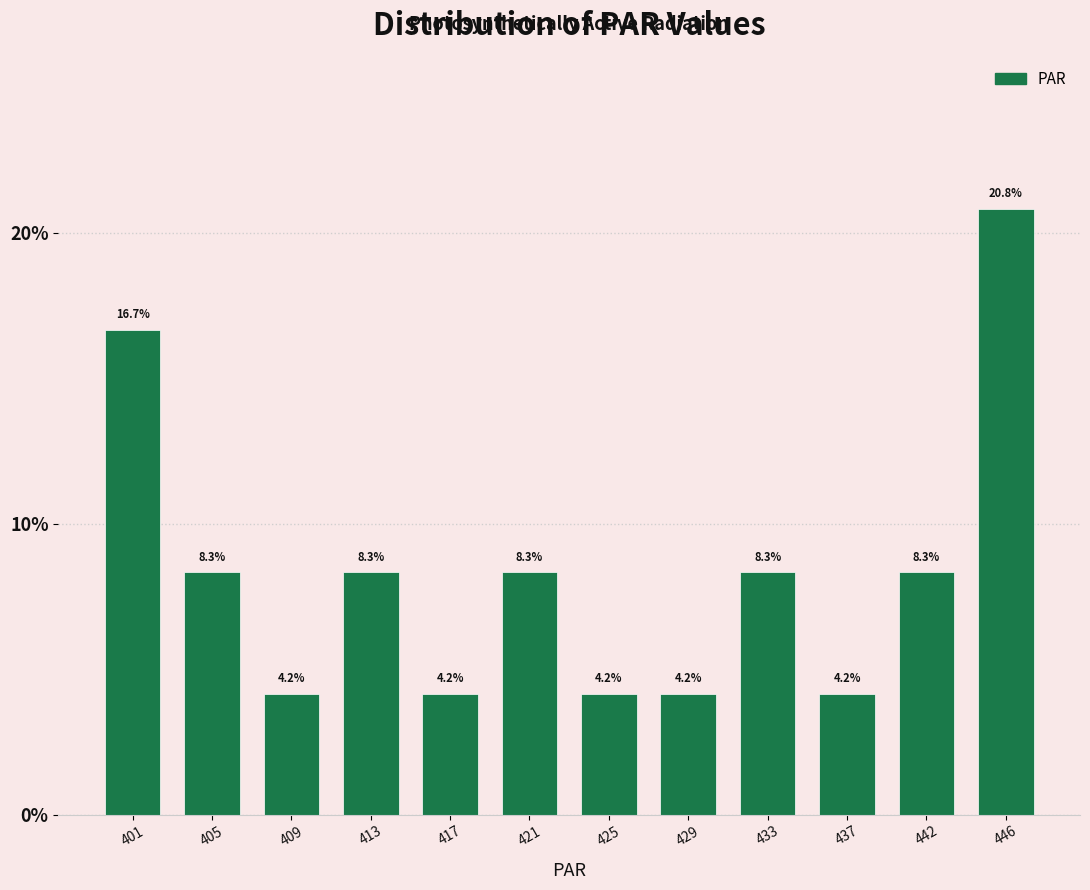

Over which range of the x-axis is the bar tallest?

443.5 to 447.5